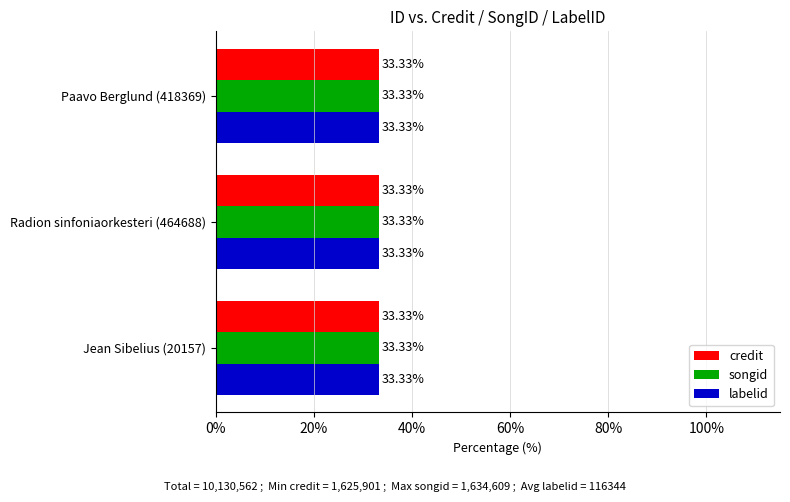

List the series in order of their peak value, highest first.

songid, credit, labelid